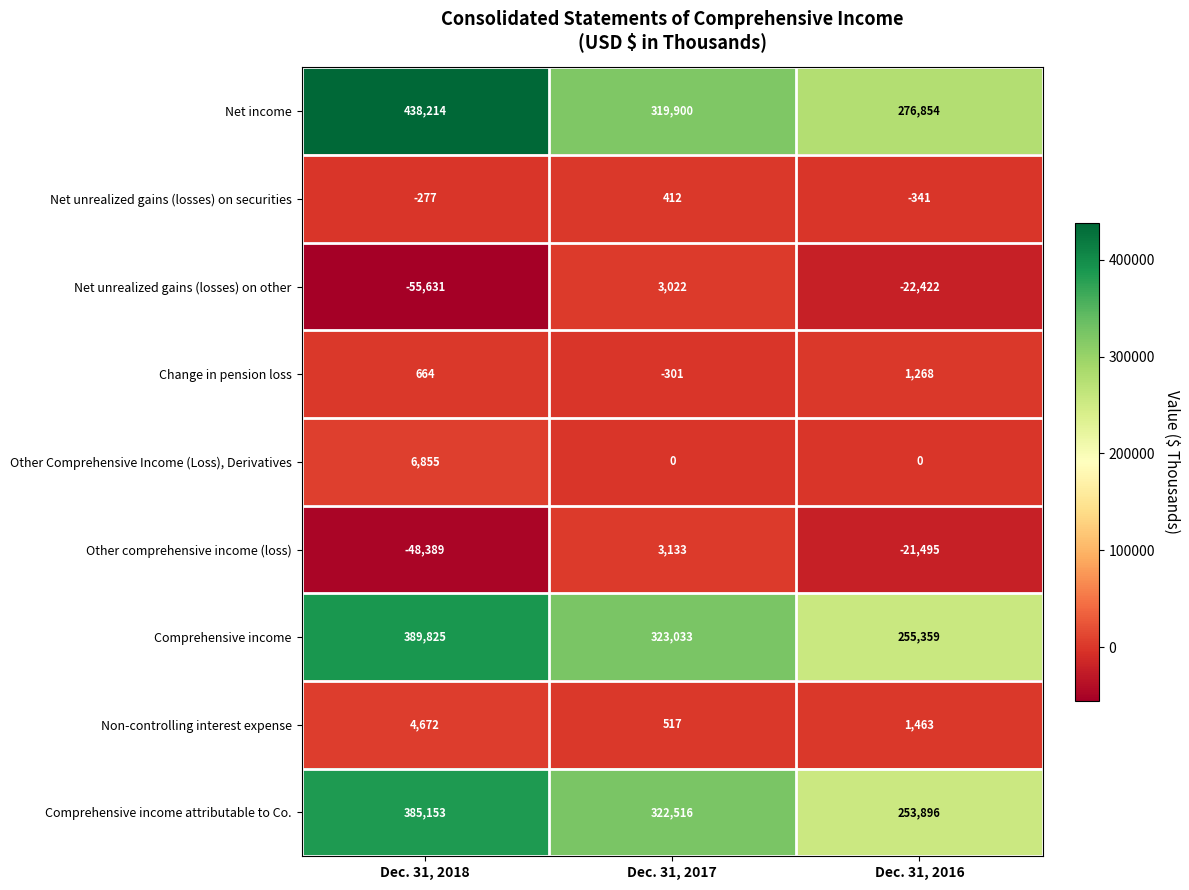

At which label is Net unrealized gains (losses) on other closest to -26304?

Dec. 31, 2016